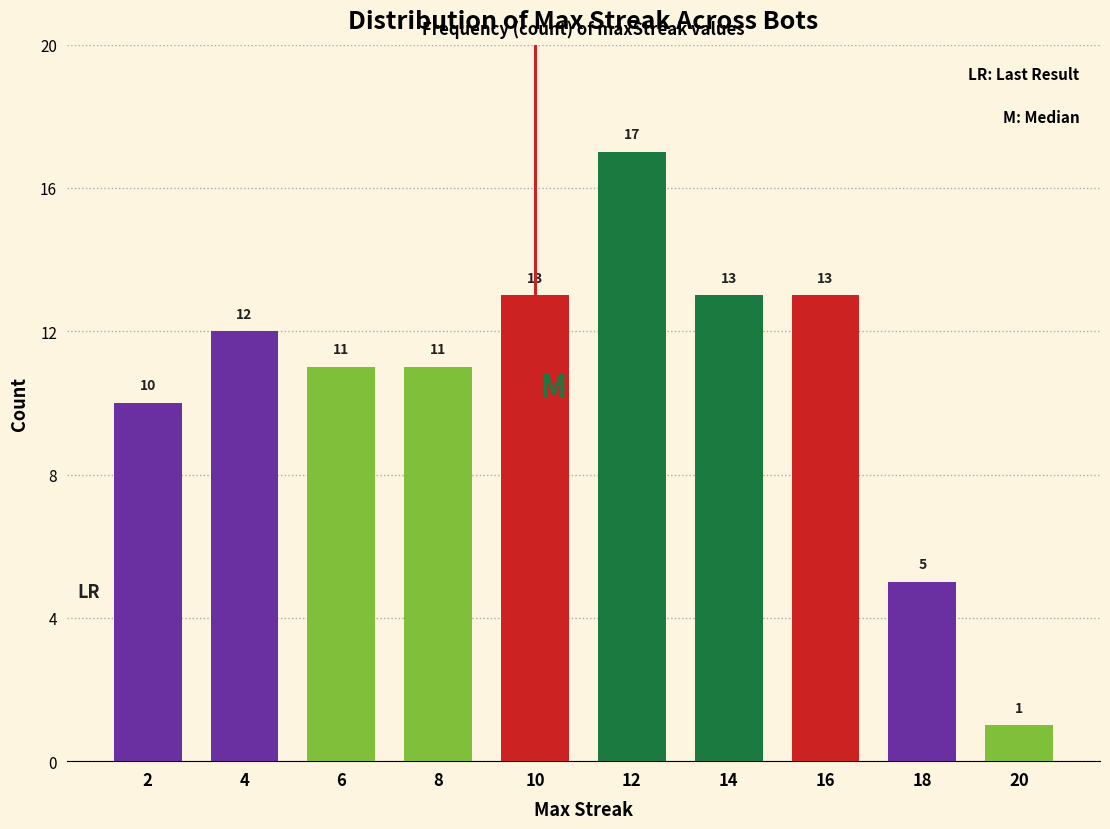

Reading left to right, list all the values displayed in this chart.

10	12	11	11	13	17	13	13	5	1